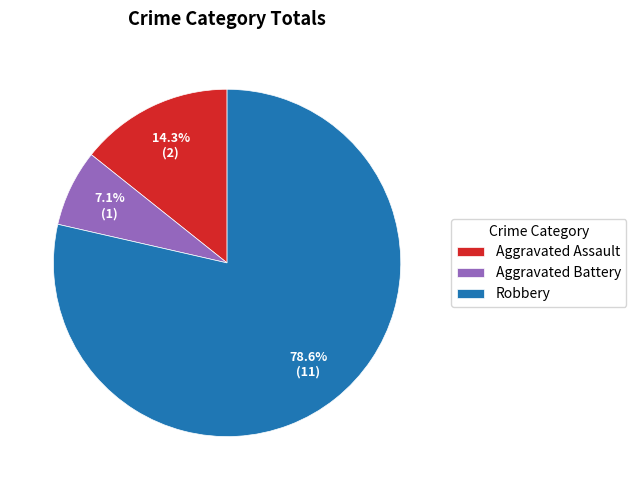

Is Aggravated Assault the majority of the pie?

No